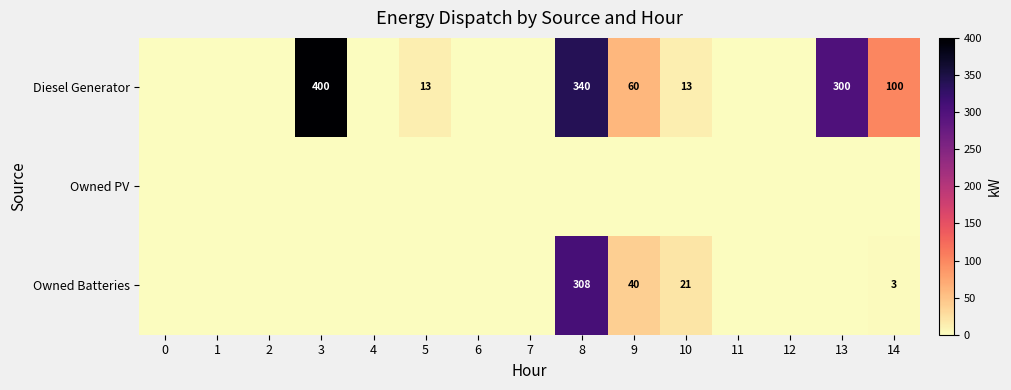

The value of Diesel Generator at 13 is 415. True or false?

False